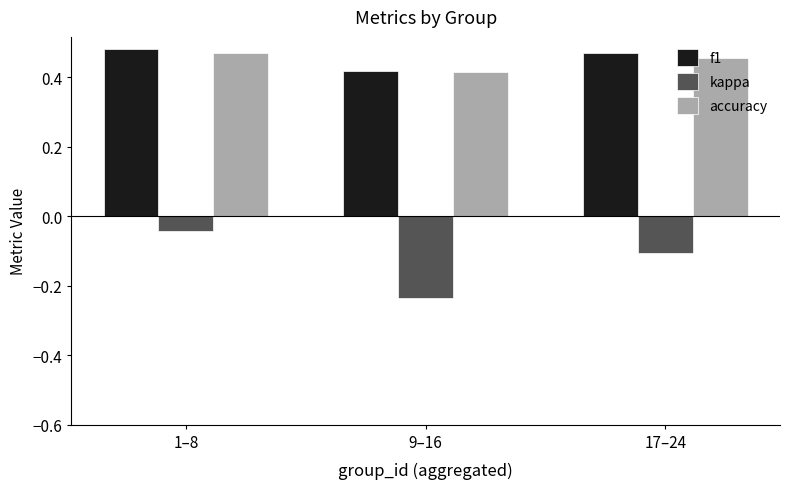

Which series has the widest spread of values?

kappa